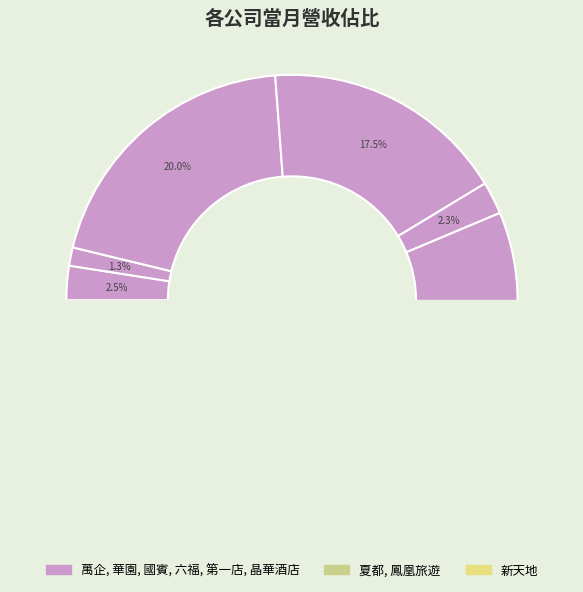

What is the ratio of the value at 夏都 to the value at 萬企?

1.6